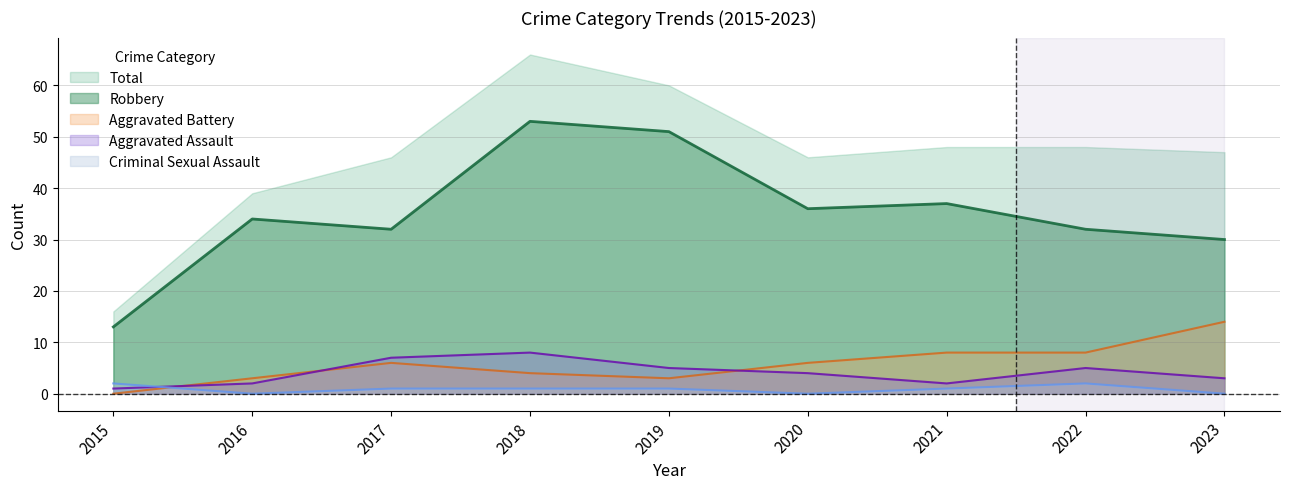

True or false: Criminal Sexual Assault and Robbery cross at least once.

False